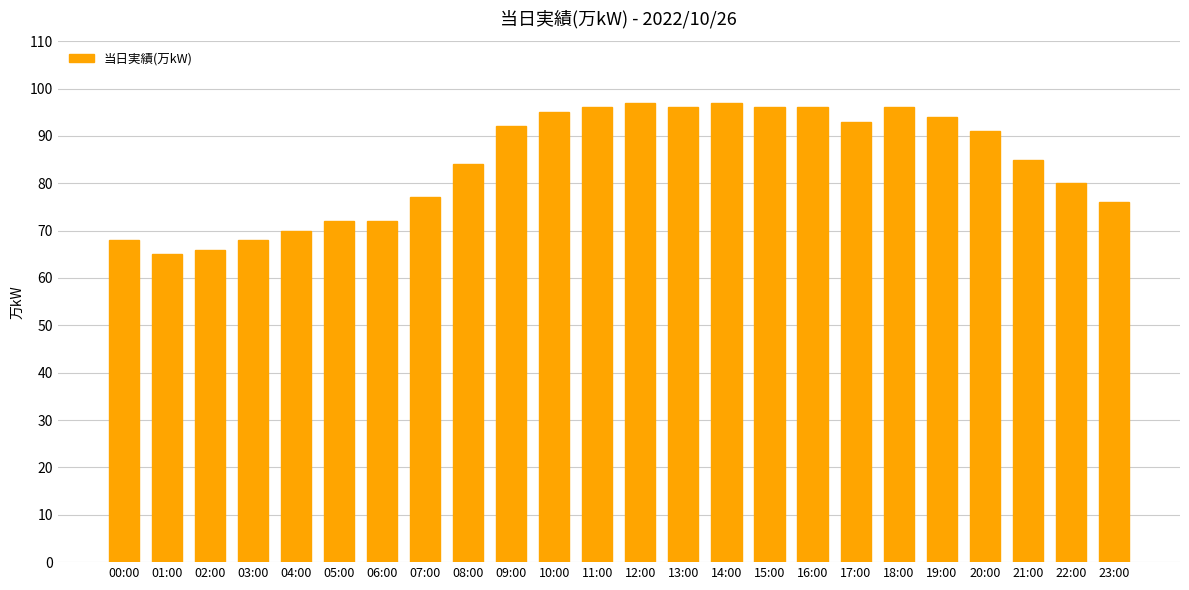

The chart shows a value of 92 at 09:00. True or false?

True